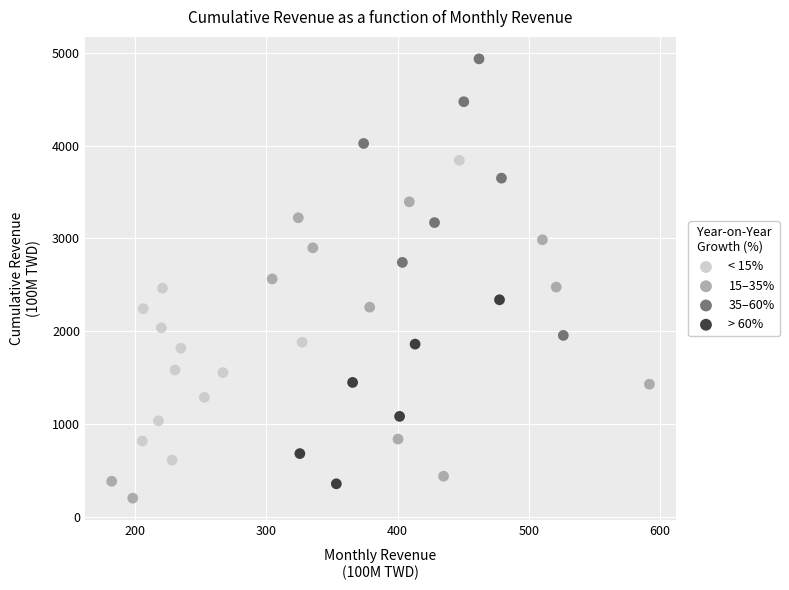

Which series contains the highest Y value?

35–60%